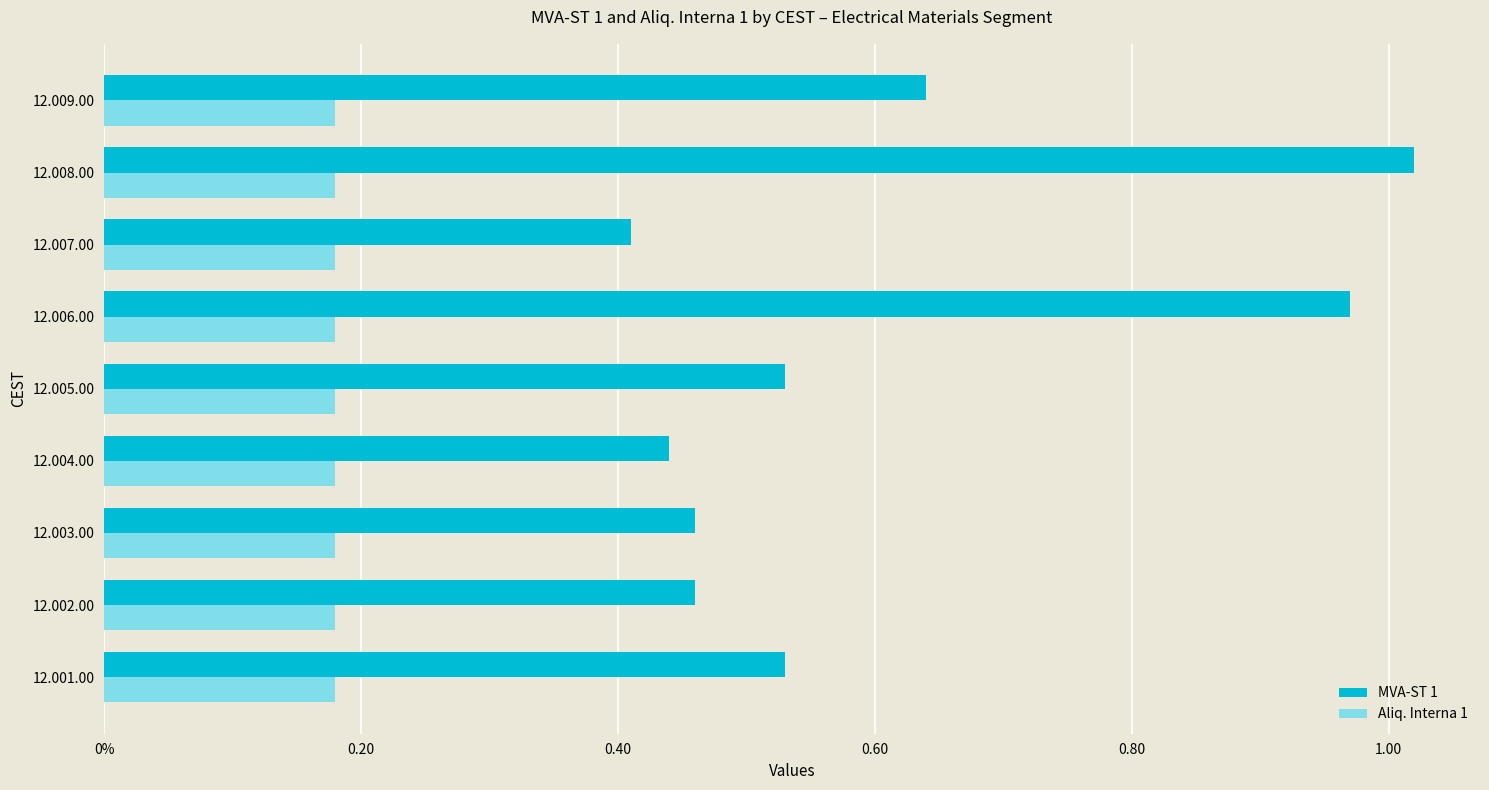

What is the sum of all MVA-ST 1 values?

5.5